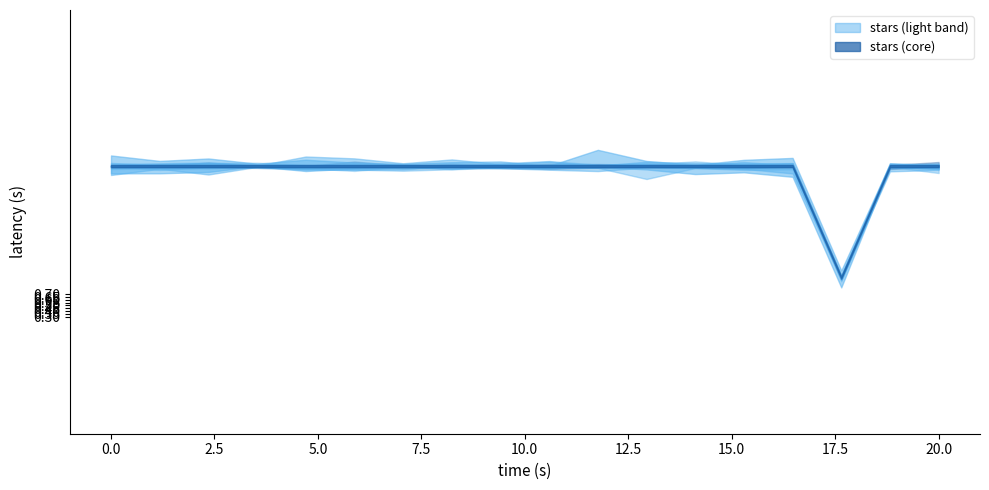

What is the difference between the maximum and minimum values?

2